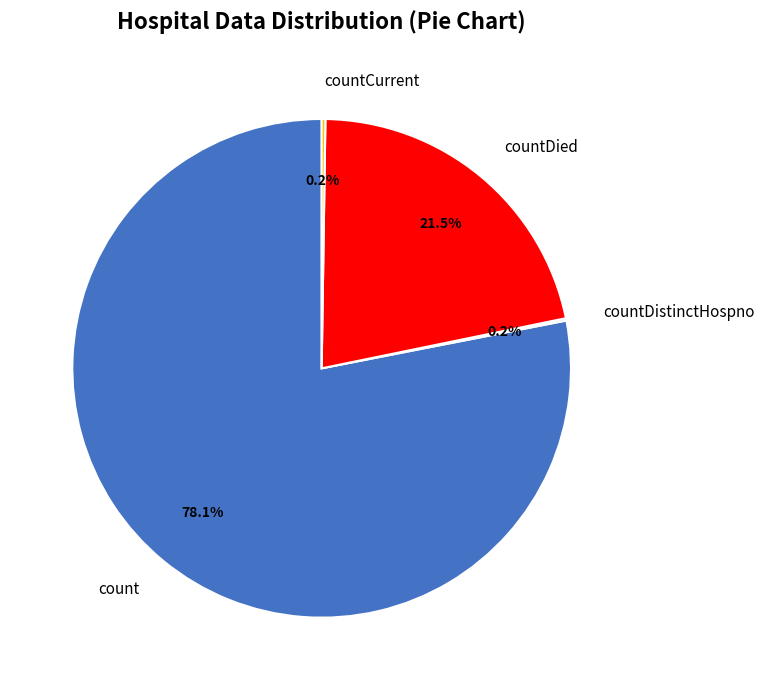

What is the majority slice?

count